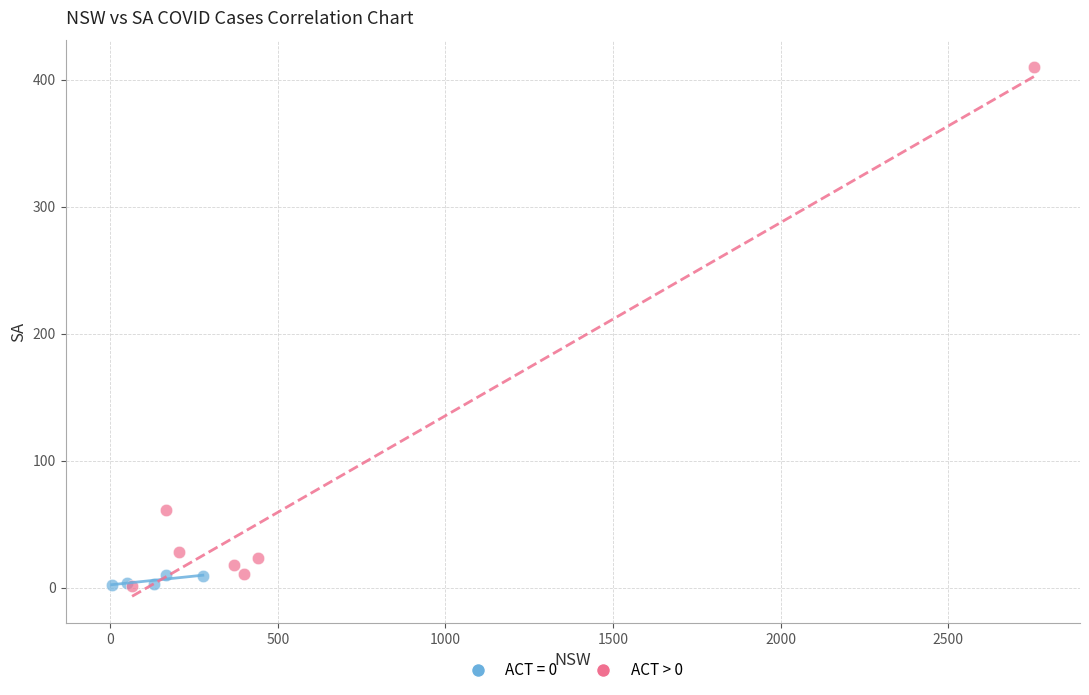

Which series has the largest Y range (max minus min)?

ACT > 0